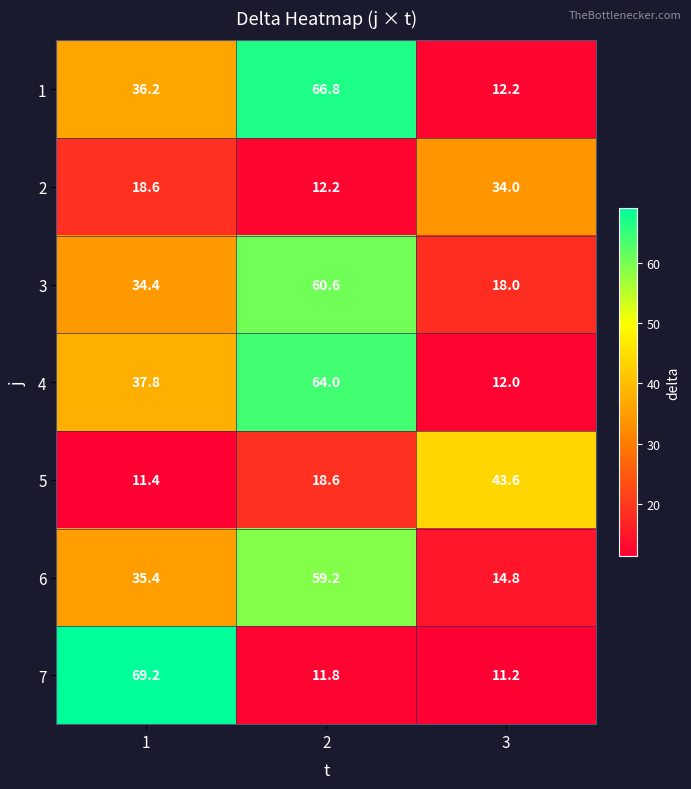

What is the difference between the maximum and minimum values in the 2 series?

21.8